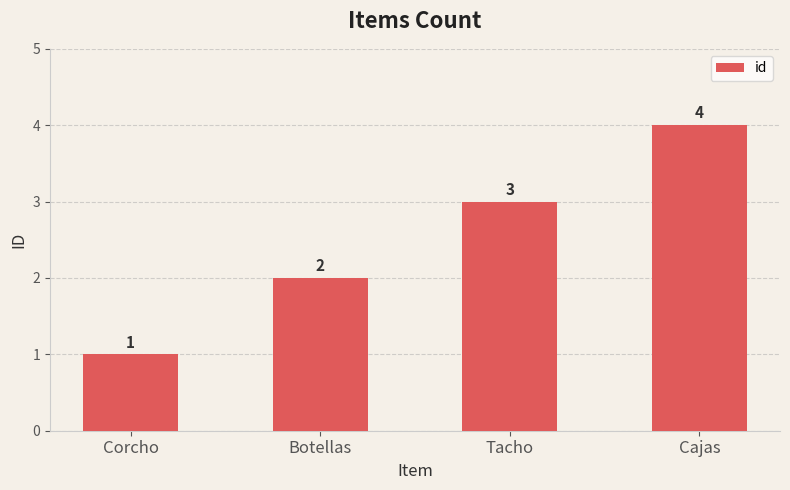

What is the maximum value shown in the chart?

4